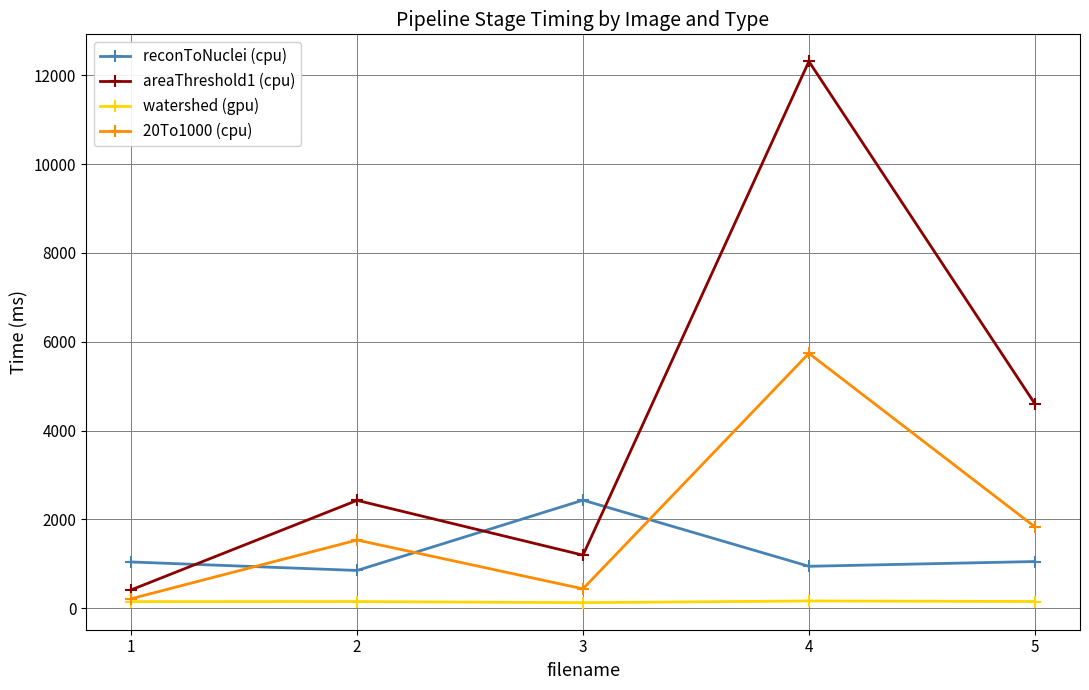

What is the lowest value of the reconToNuclei (cpu) series?

851